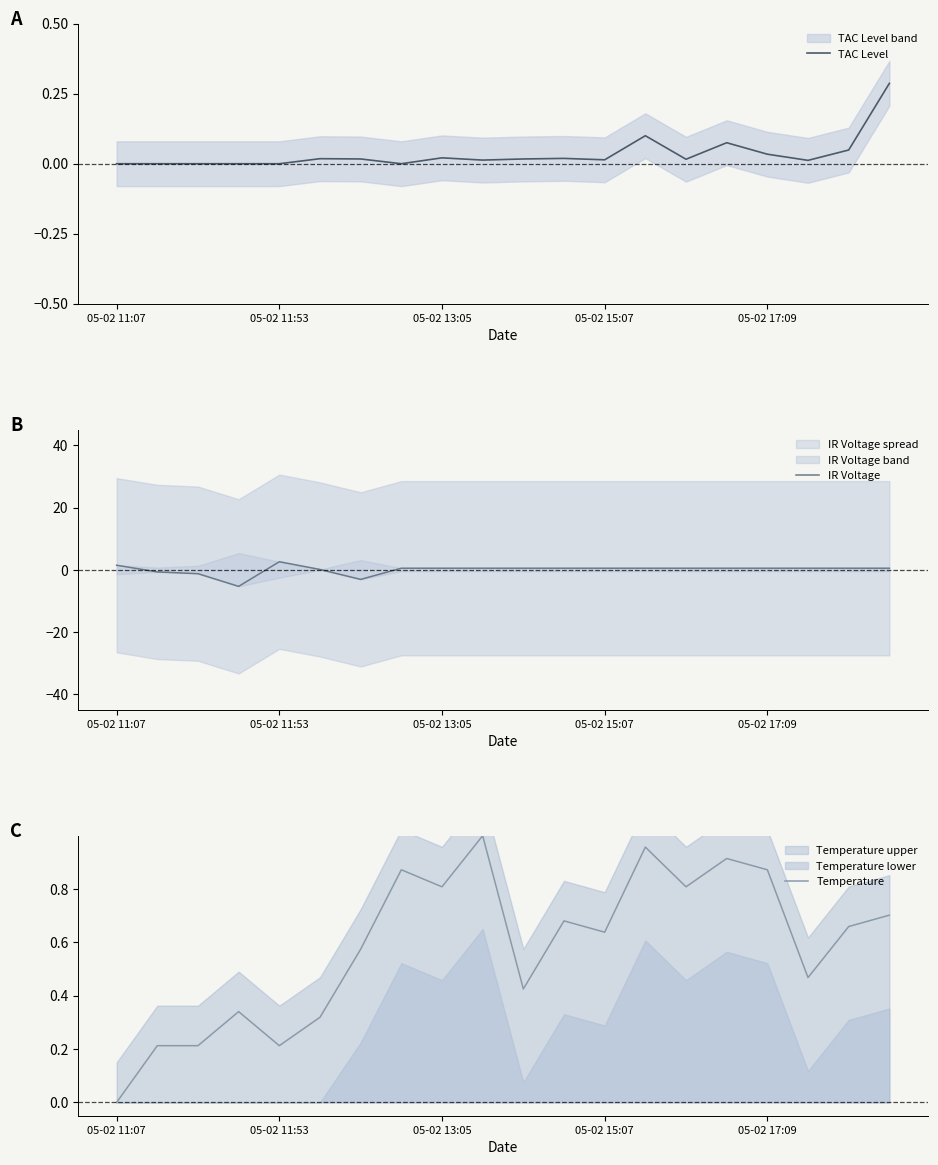

At which label is Temperature closest to 0?

05-02 11:07